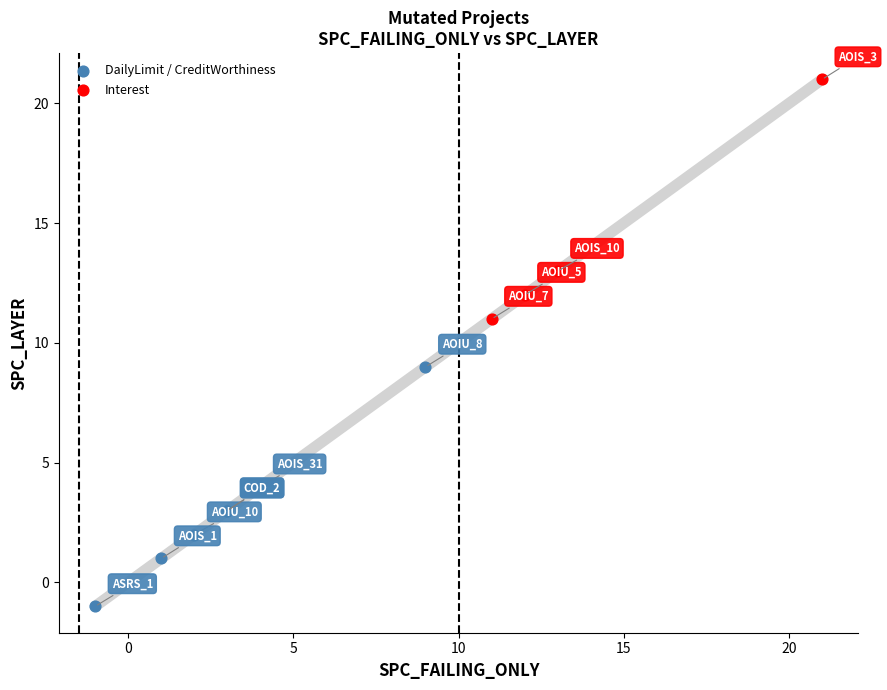

Which series contains the highest Y value?

Interest